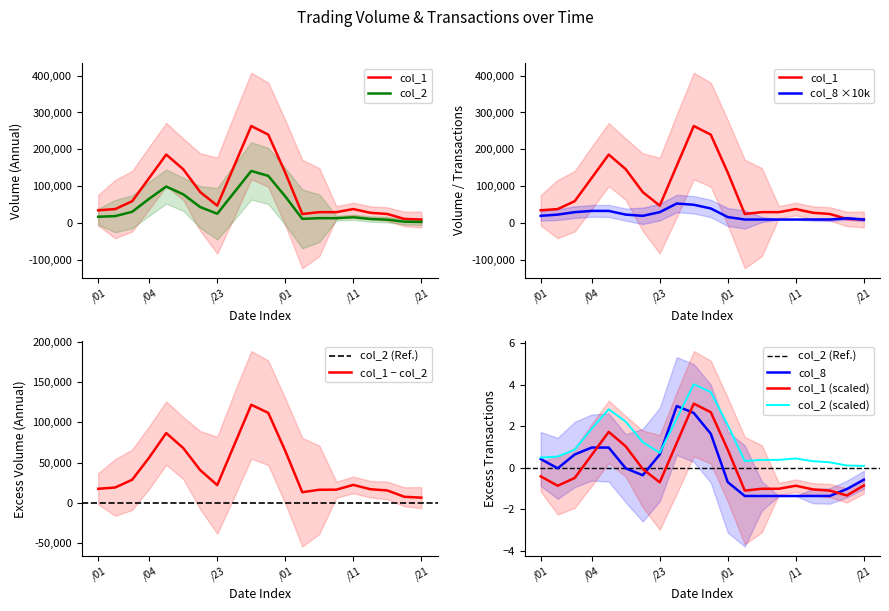

Which category has the lowest value across all series?

105/06/03